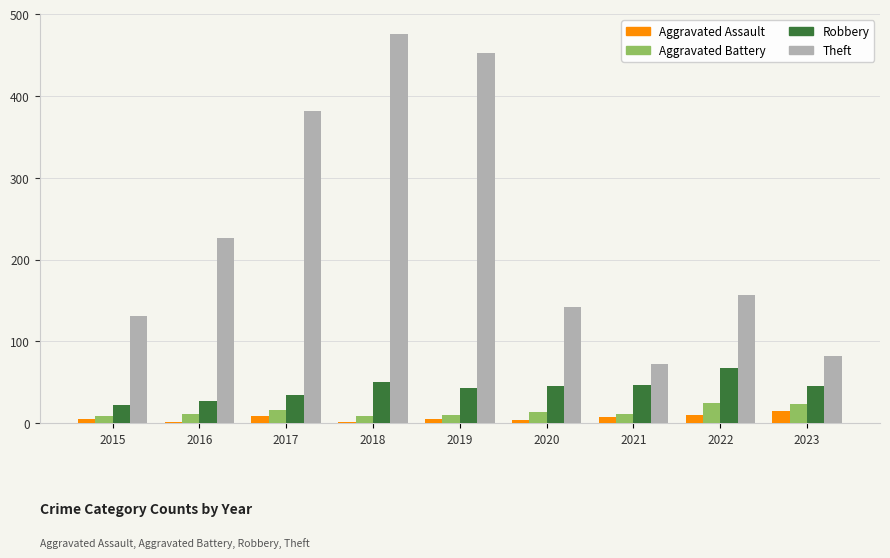

Is the value of Aggravated Battery at 2016 greater than the value of Theft at 2018?

No